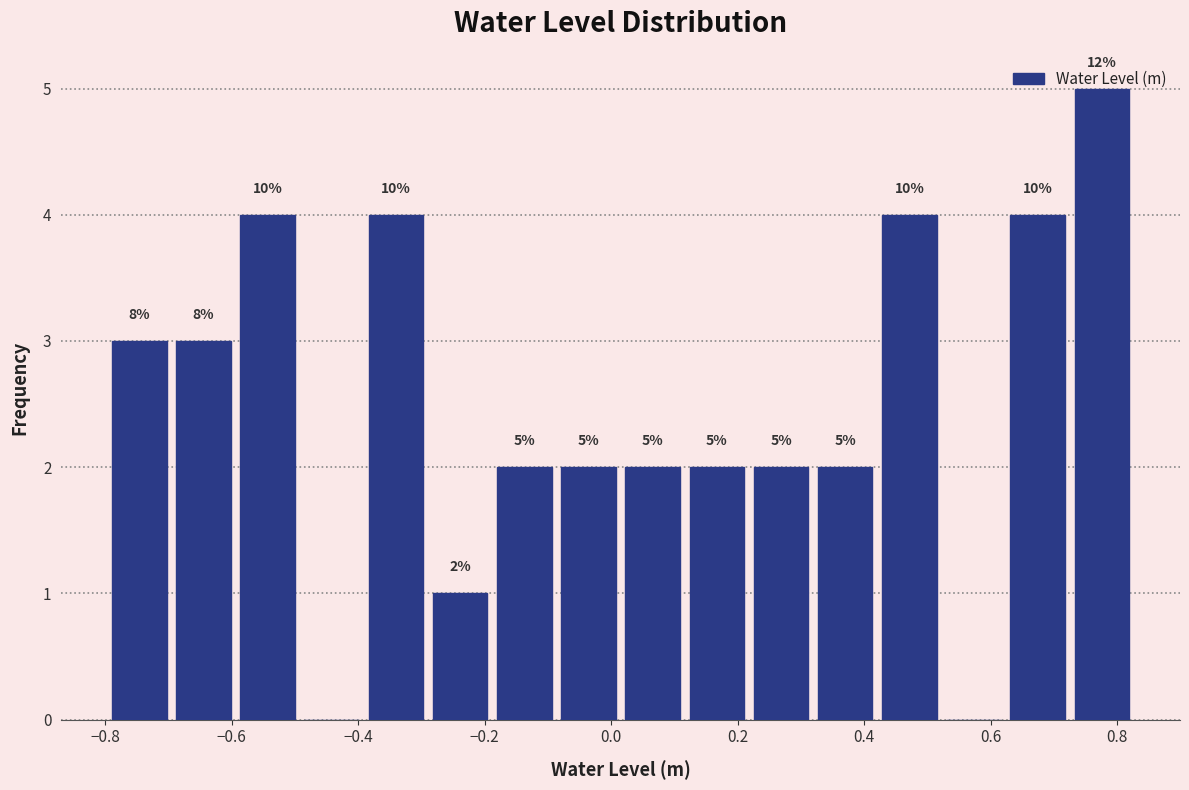

Over which range of the x-axis is the bar tallest?

0.72 to 0.82